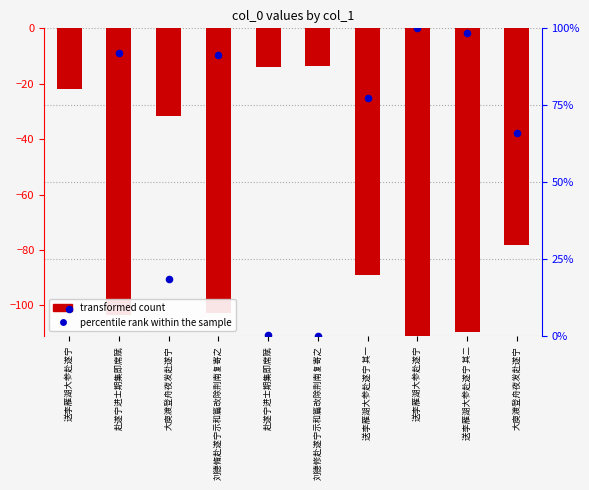

Is the value of percentile rank within the sample at 送李雁湖大参赴遂宁 greater than the value of transformed count at 送李雁湖大参赴遂宁 其一?

Yes